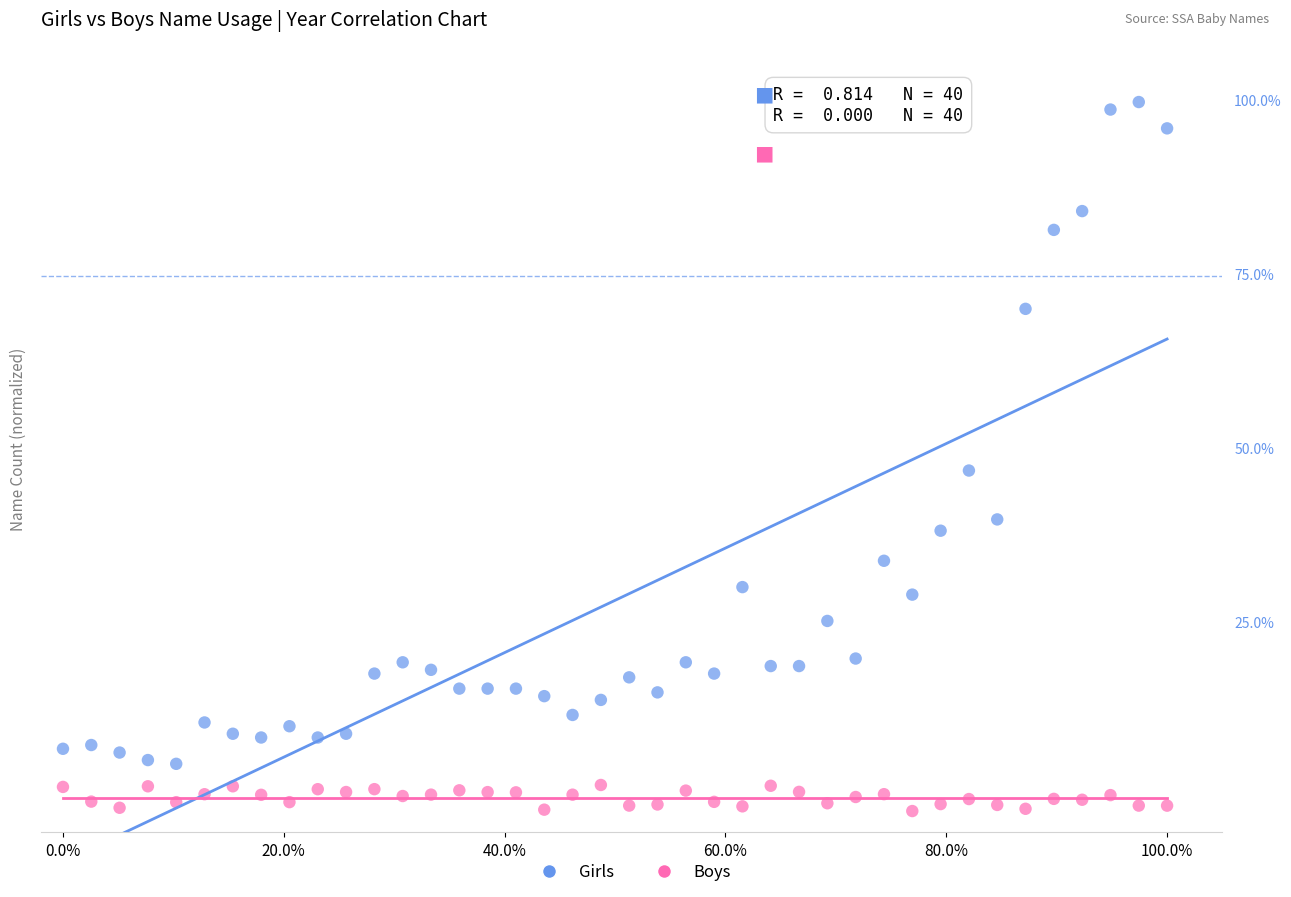

Which series reaches the maximum Y coordinate?

Girls